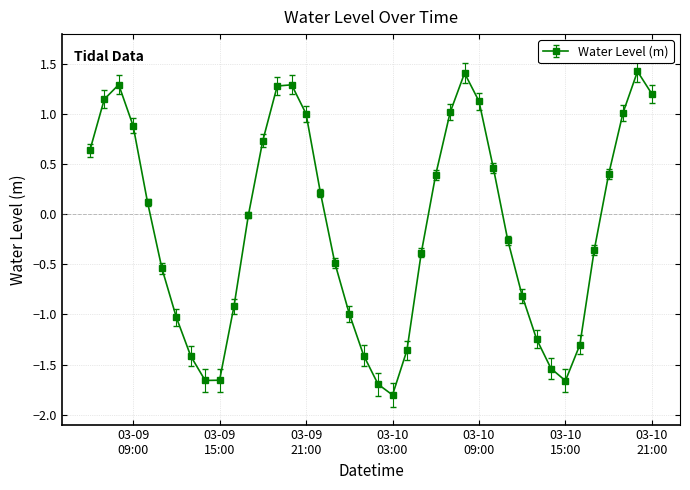

What is the greatest value displayed?

1.4